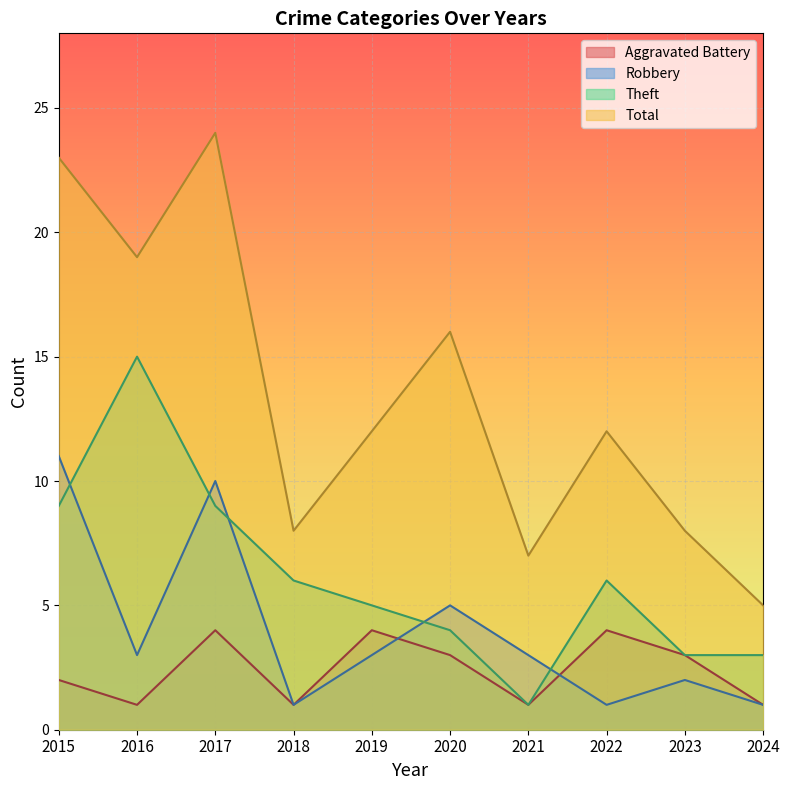

What is the greatest value displayed?

24